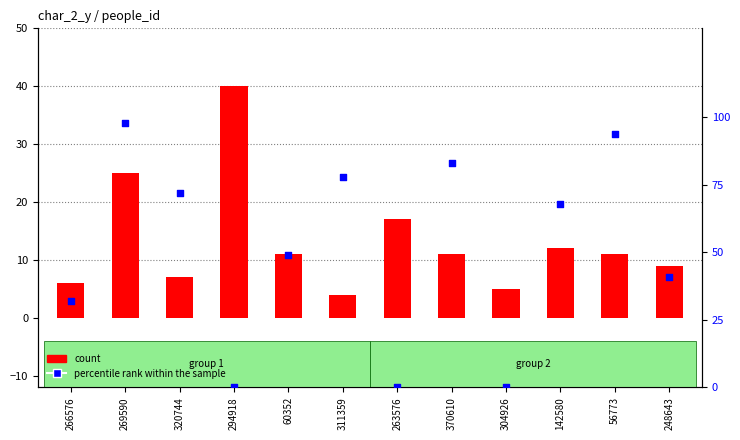

At how many categories does at least one series exceed 87?

2